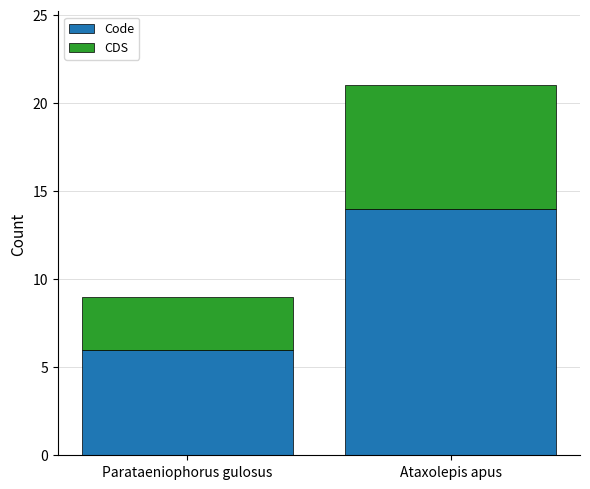

Reading left to right, list the values for the Code series.

6	14